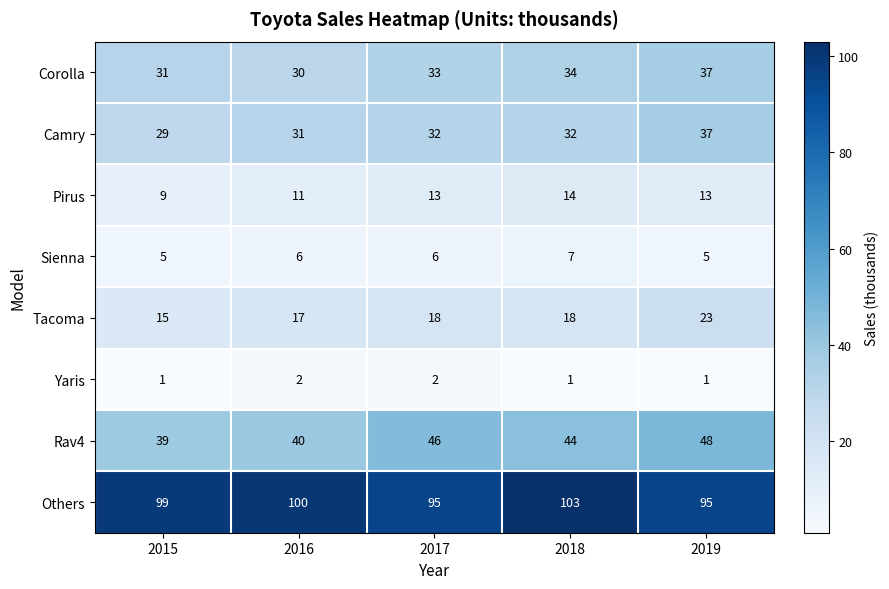

What is the maximum value for Sienna?

7